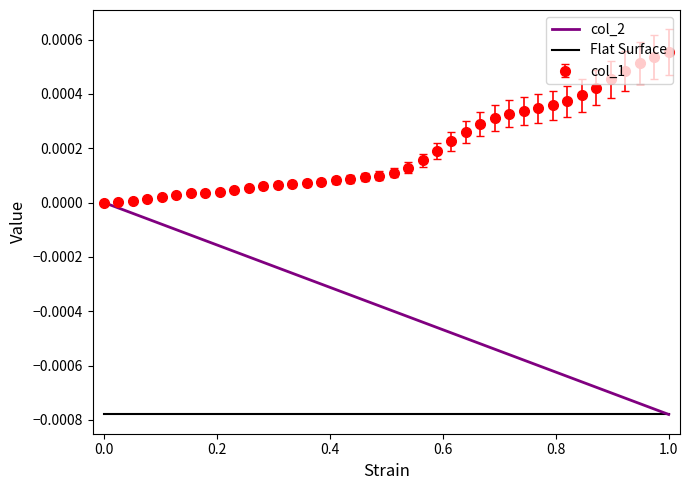

Which series has the widest spread of values?

col_2